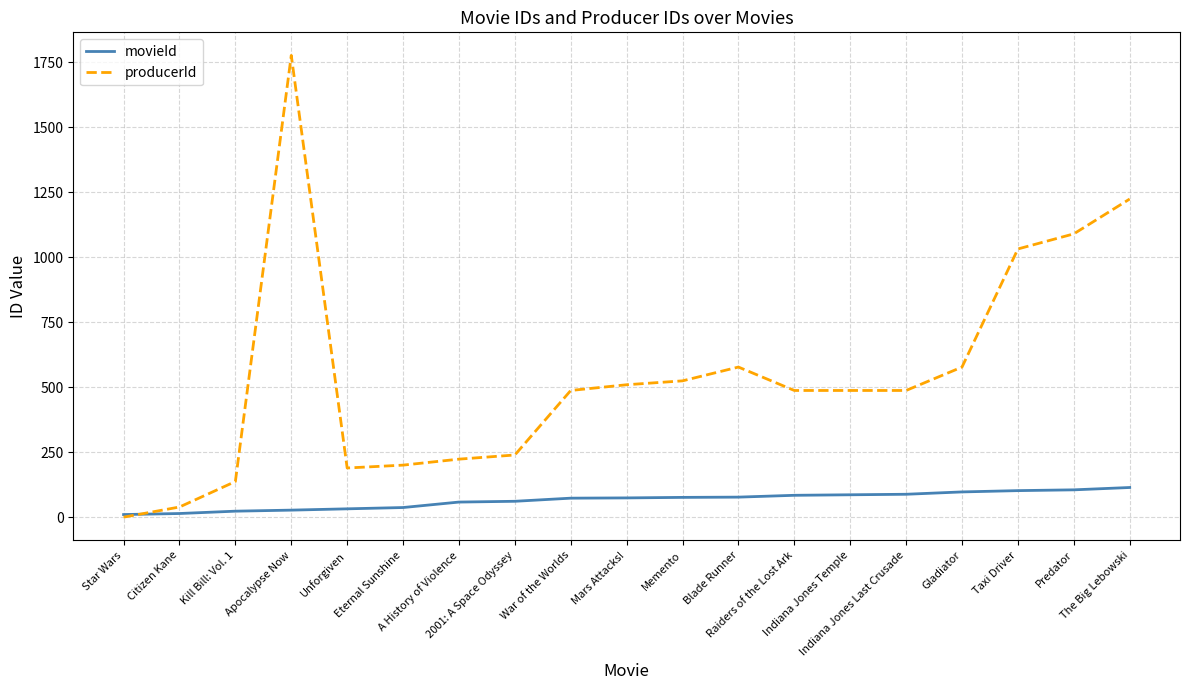

Does the chart have visible grid lines?

Yes